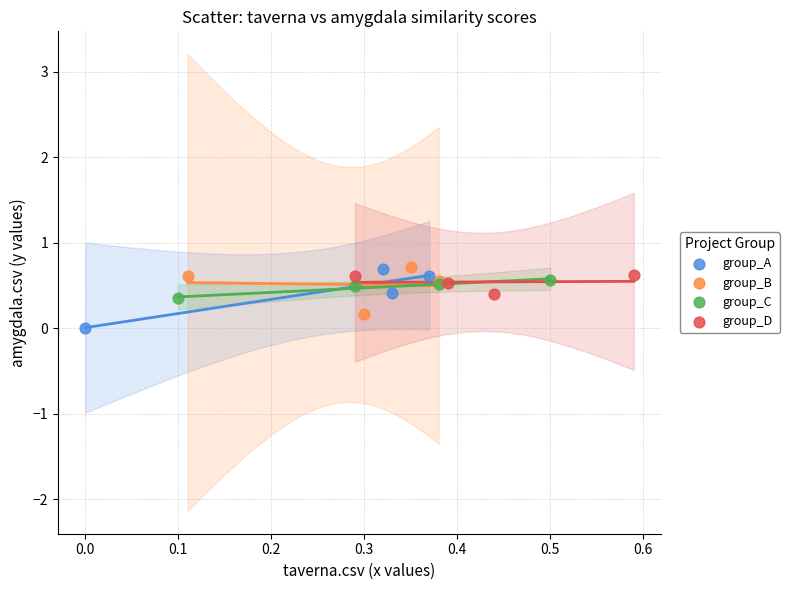

What are all the series names shown in the legend?

group_A, group_B, group_C, group_D